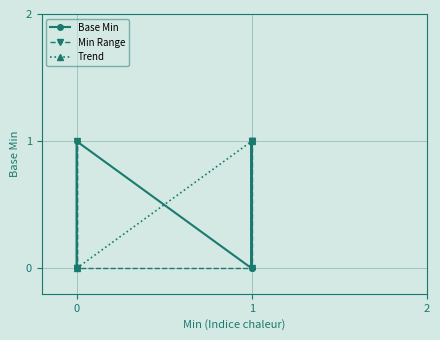

What is the change in value from 0 to 0?

+1